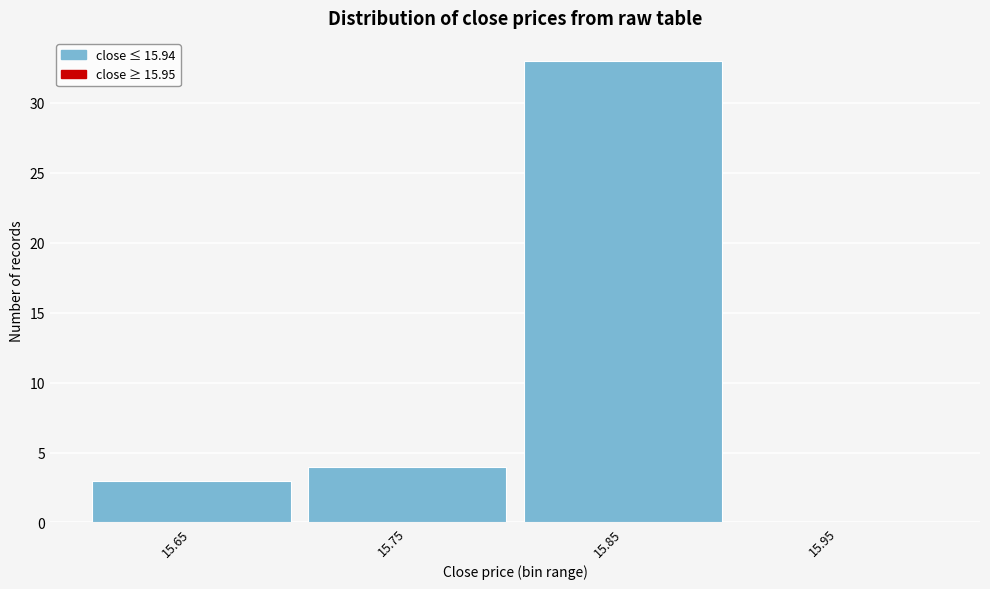

Reading right to left, extract all data points from this chart.

15.95=0	15.85=33	15.75=4	15.65=3